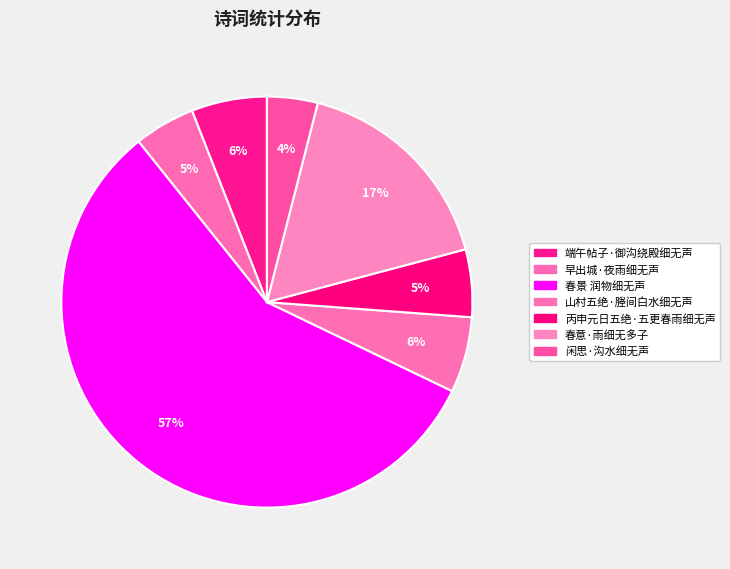

Count the number of slices in the pie.

7